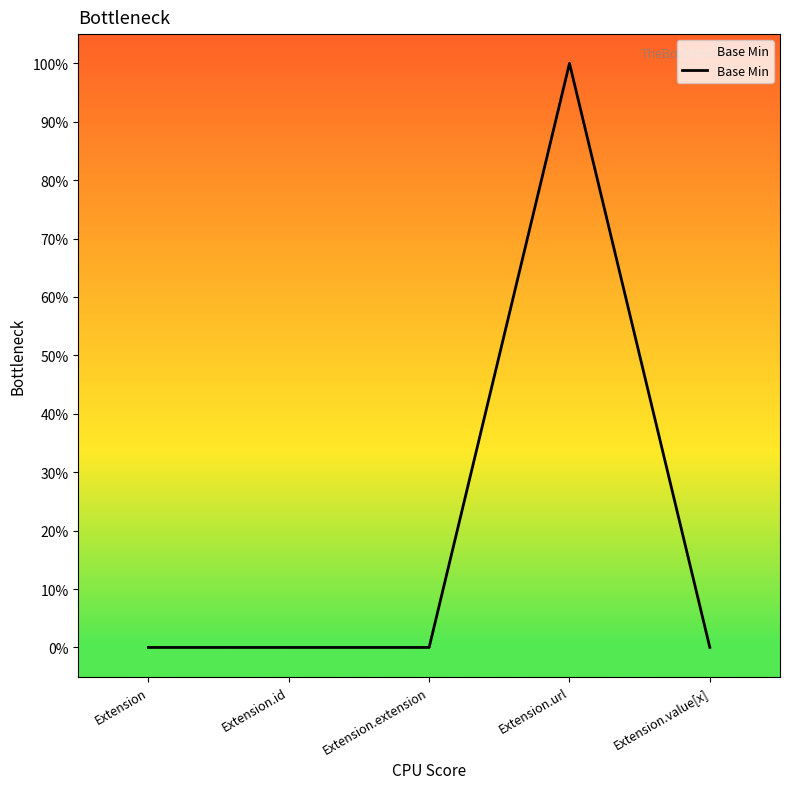

Which label corresponds to the largest value in the chart?

Extension.url